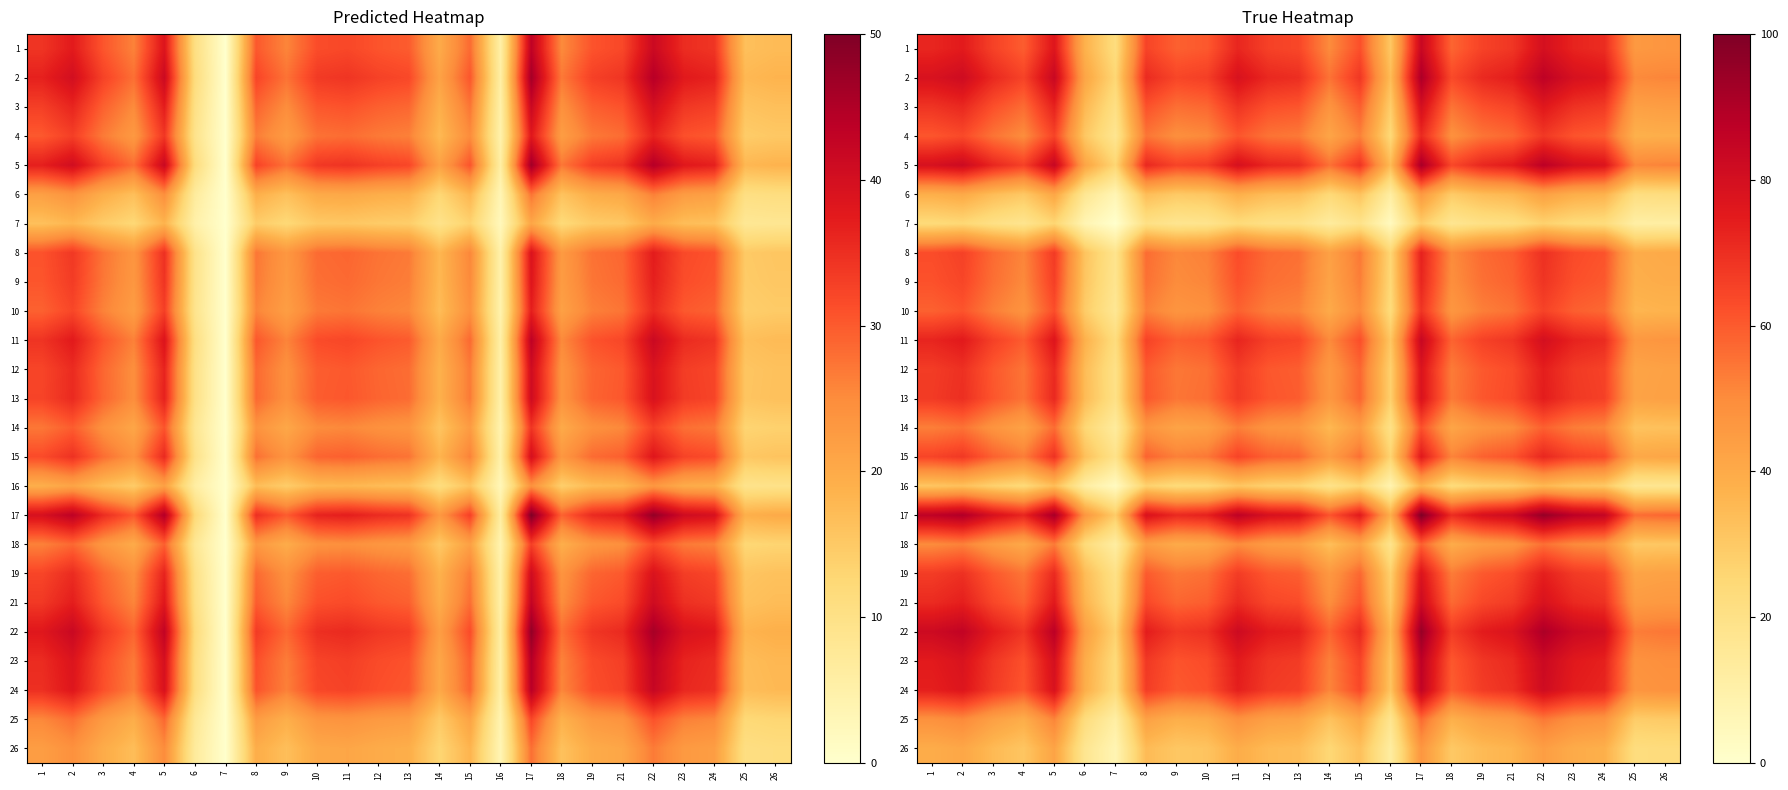

What is the difference between the second highest and minimum values in the 26 series?

37.0